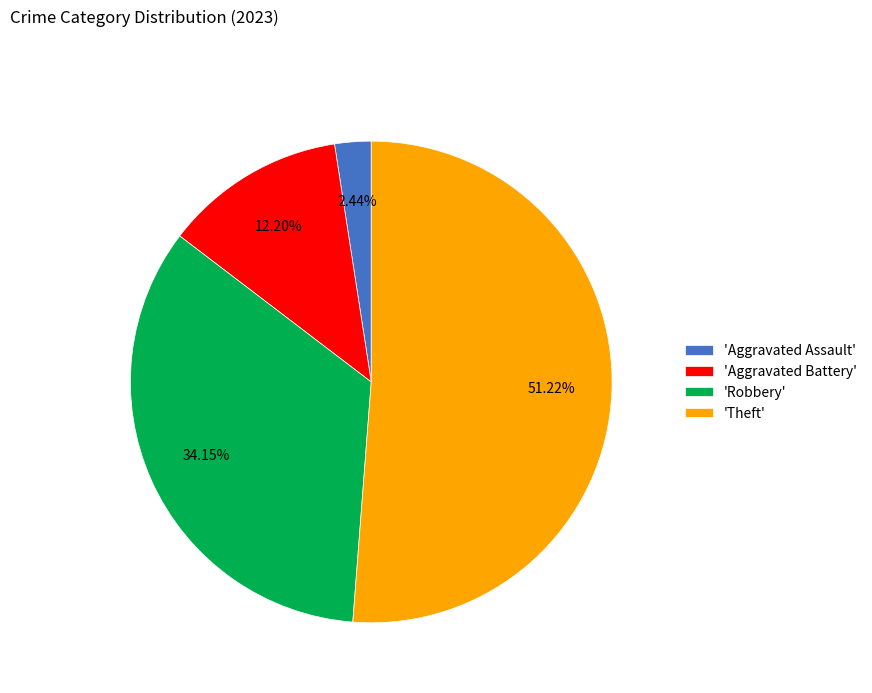

How many segments does this pie chart have?

4